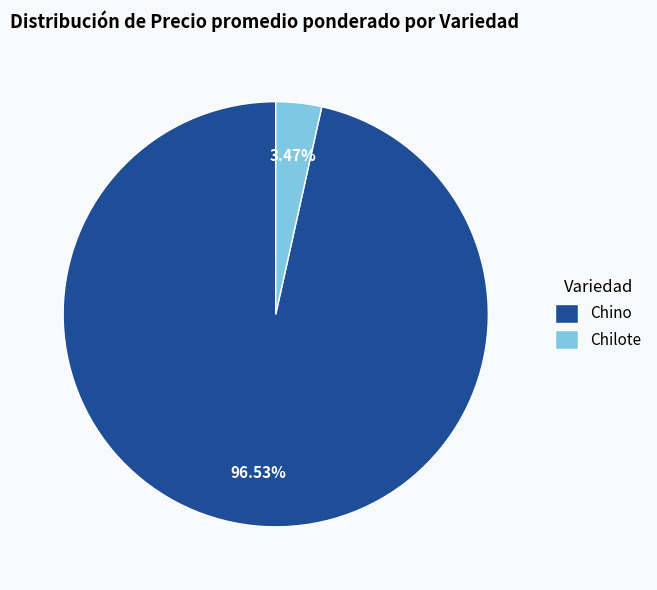

Combined, do Chilote and Chino account for over 50%?

Yes